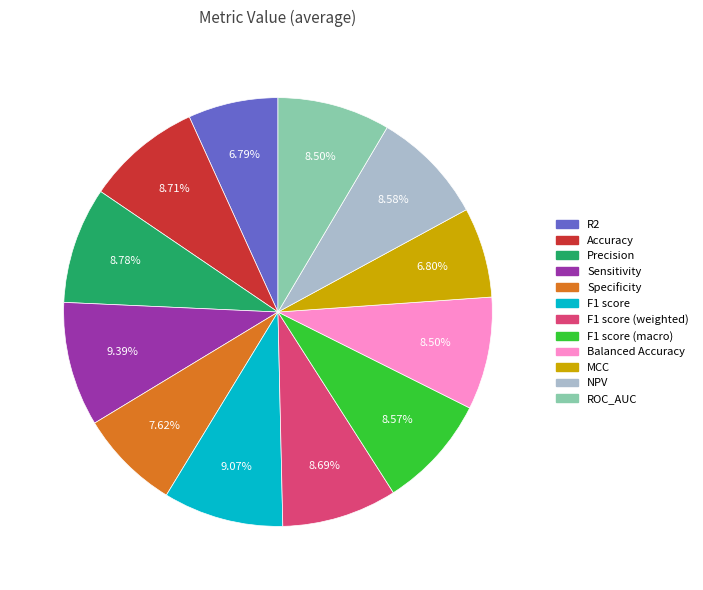

How many slices are in this pie chart?

12